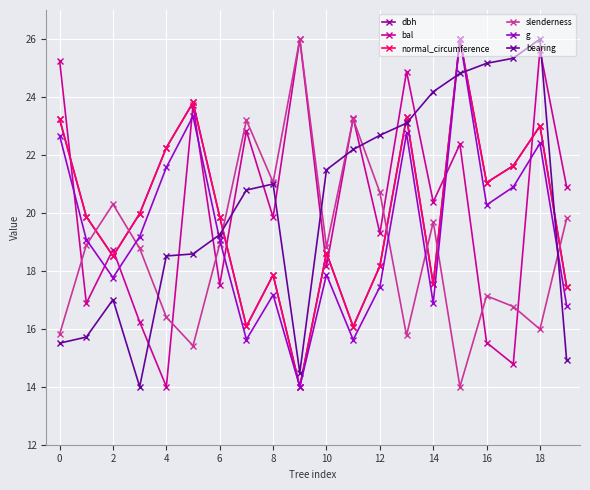

At how many categories does at least one series exceed 22?

13